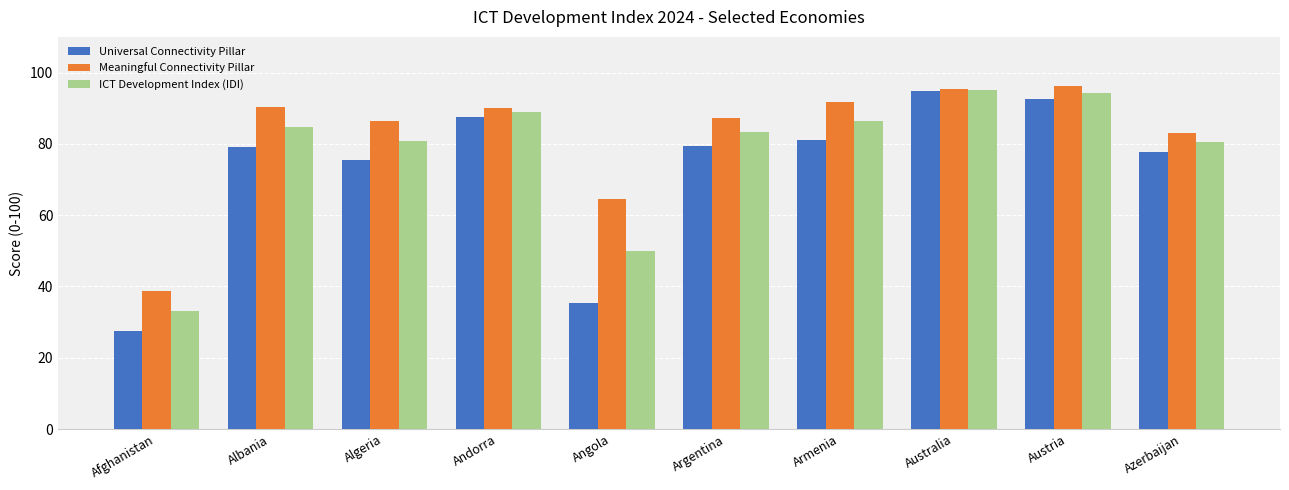

What is the sum of all Meaningful Connectivity Pillar values?

823.2